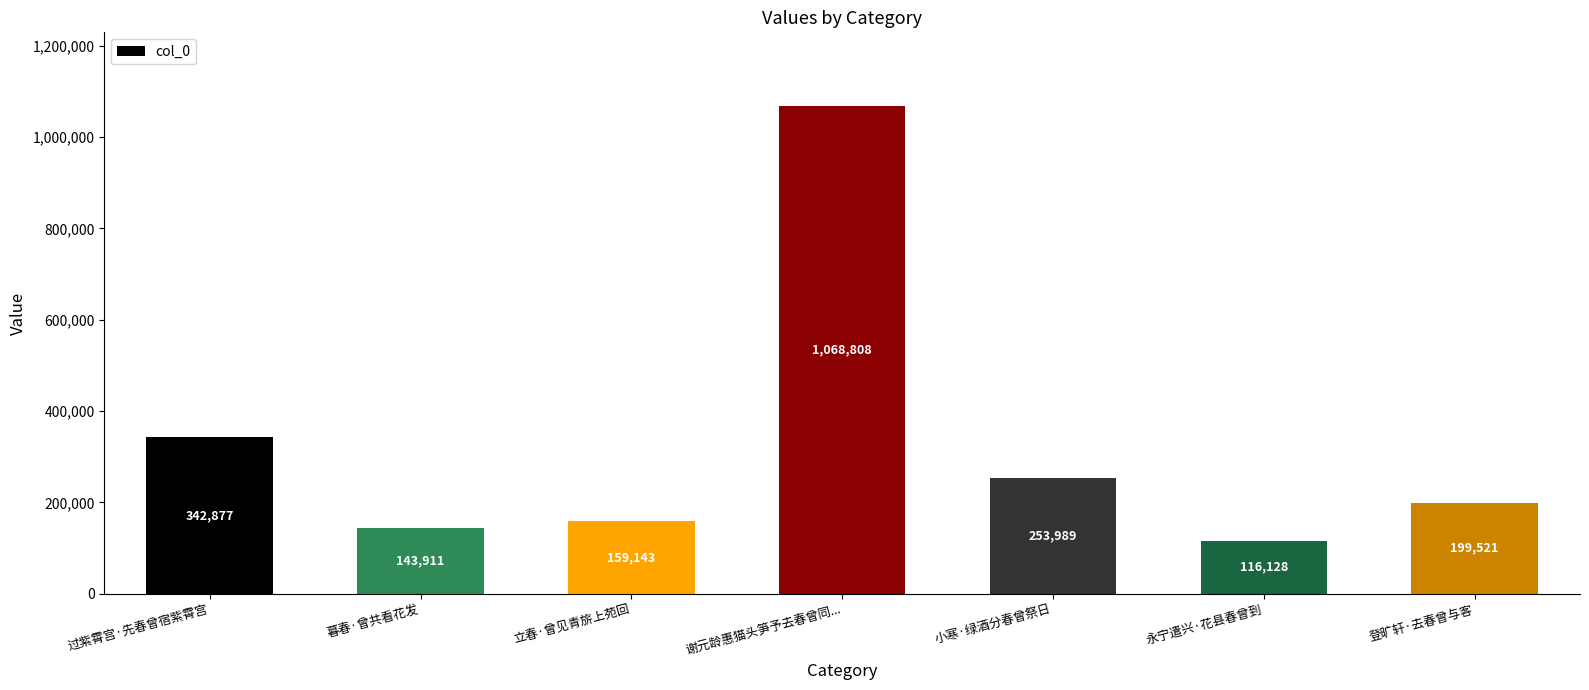

List the labels in order of value, smallest first.

永宁遣兴·花县春曾到, 暮春·曾共看花发, 立春·曾见青旂上苑回, 登旷轩·去春曾与客, 小寒·绿酒分春曾祭日, 过紫霄宫·先春曾宿紫霄宫, 谢元龄惠猫头笋予去春曾同...